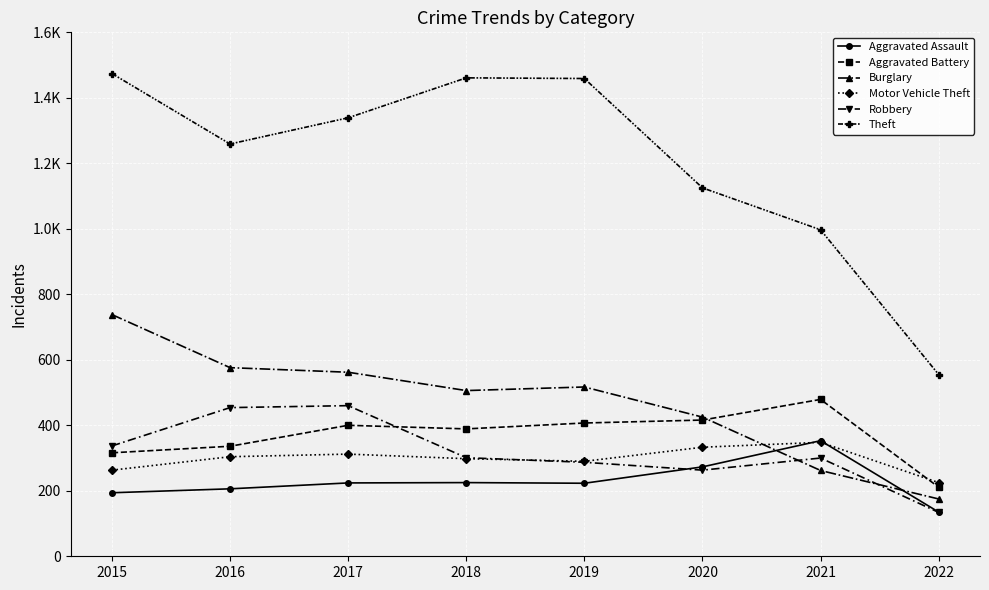

Reading left to right, what are all the values shown in this chart?

Aggravated Assault: 2015=194	2016=206	2017=224	2018=225	2019=223	2020=273	2021=353	2022=135
Aggravated Battery: 2015=316	2016=336	2017=400	2018=389	2019=407	2020=416	2021=479	2022=211
Burglary: 2015=738	2016=576	2017=562	2018=506	2019=517	2020=425	2021=262	2022=175
Motor Vehicle Theft: 2015=263	2016=304	2017=312	2018=298	2019=290	2020=333	2021=348	2022=225
Robbery: 2015=337	2016=454	2017=460	2018=301	2019=287	2020=263	2021=300	2022=134
Theft: 2015=1474	2016=1259	2017=1339	2018=1461	2019=1459	2020=1125	2021=997	2022=555